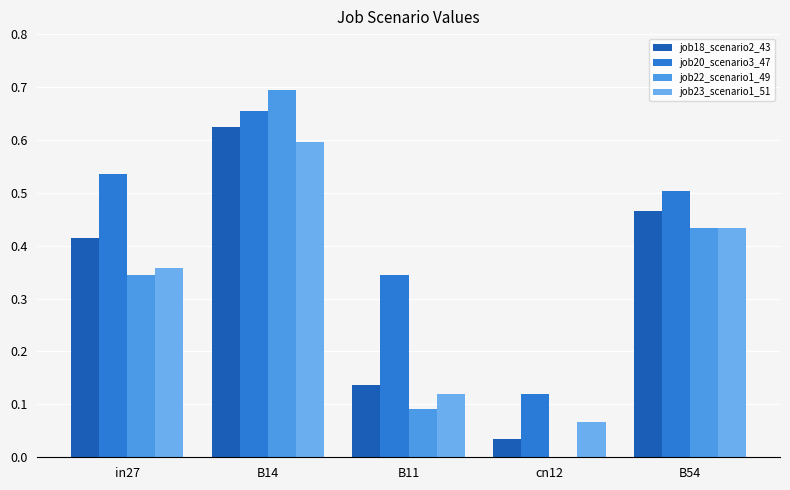

Reading left to right, extract all data points from this chart.

job18_scenario2_43: in27=0.4	B14=0.6	B11=0.1	cn12=0.0	B54=0.5
job20_scenario3_47: in27=0.5	B14=0.7	B11=0.3	cn12=0.1	B54=0.5
job22_scenario1_49: in27=0.3	B14=0.7	B11=0.1	cn12=0.0	B54=0.4
job23_scenario1_51: in27=0.4	B14=0.6	B11=0.1	cn12=0.1	B54=0.4